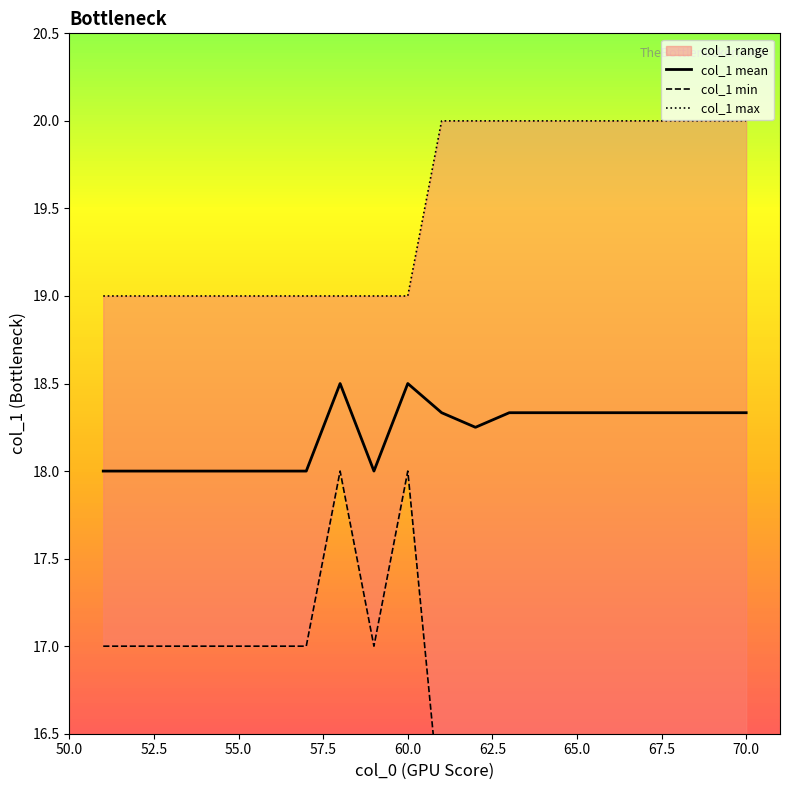

The value of col_1 mean at 55.0 is 18.0. True or false?

True